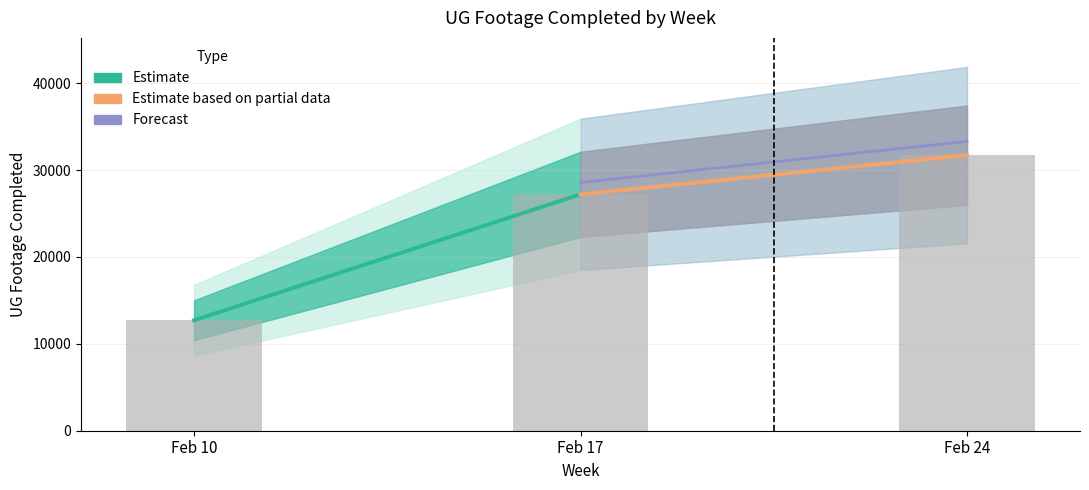

List the labels in order of value, largest first.

Feb 24, Feb 17, Feb 10